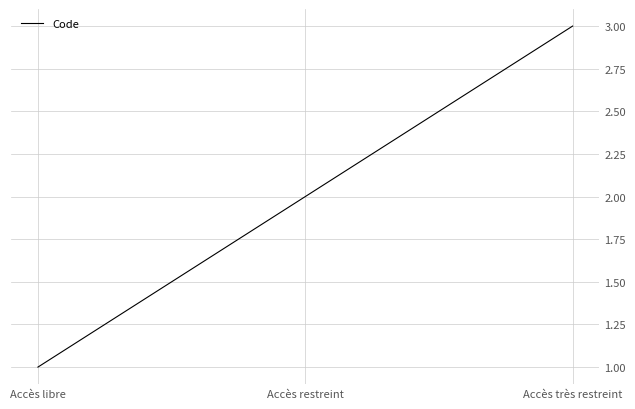

Is it true that the value at Accès restreint is 2?

True